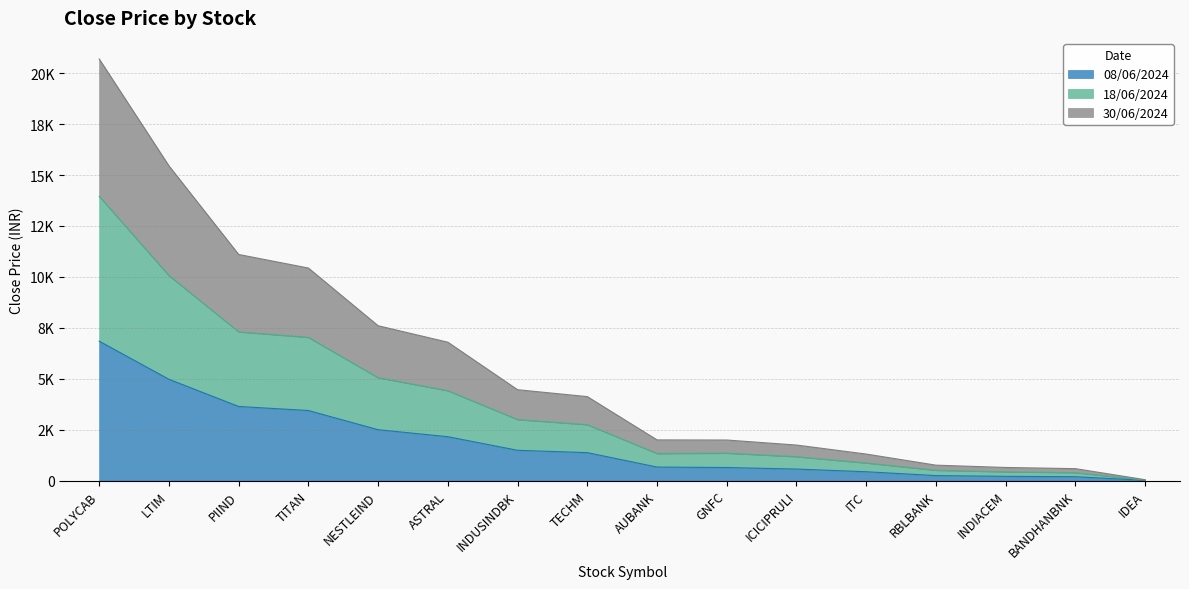

The value of 30/06/2024 at IDEA is 85.7. True or false?

False